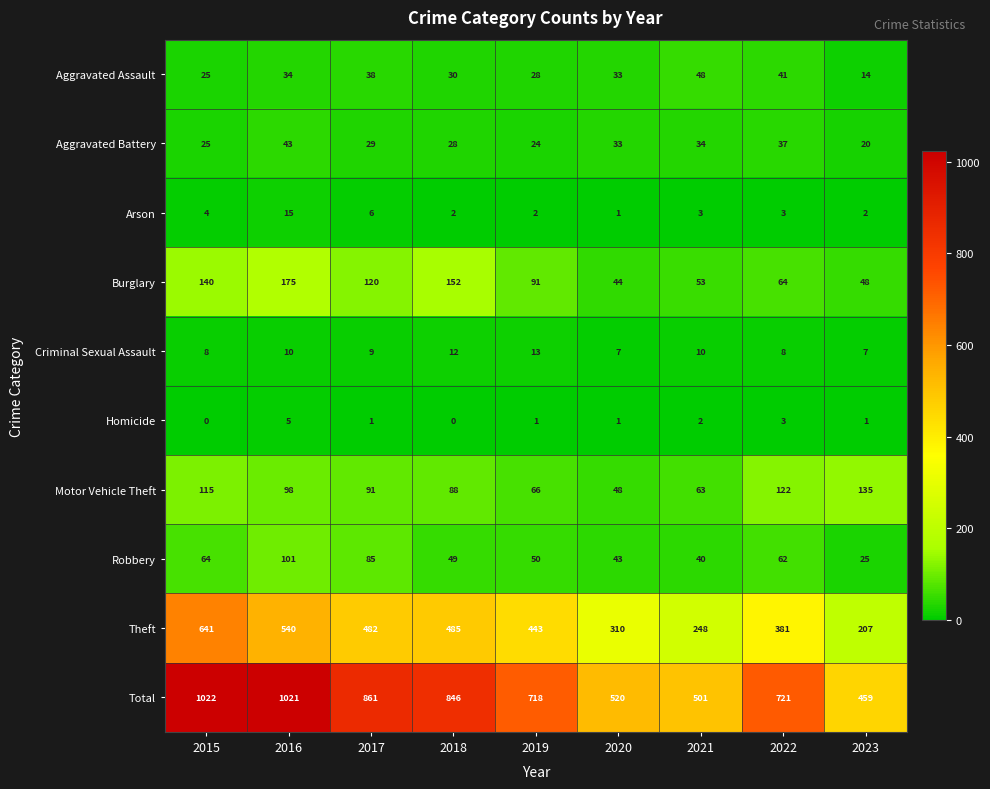

How many values in the Motor Vehicle Theft series are below 91?

4